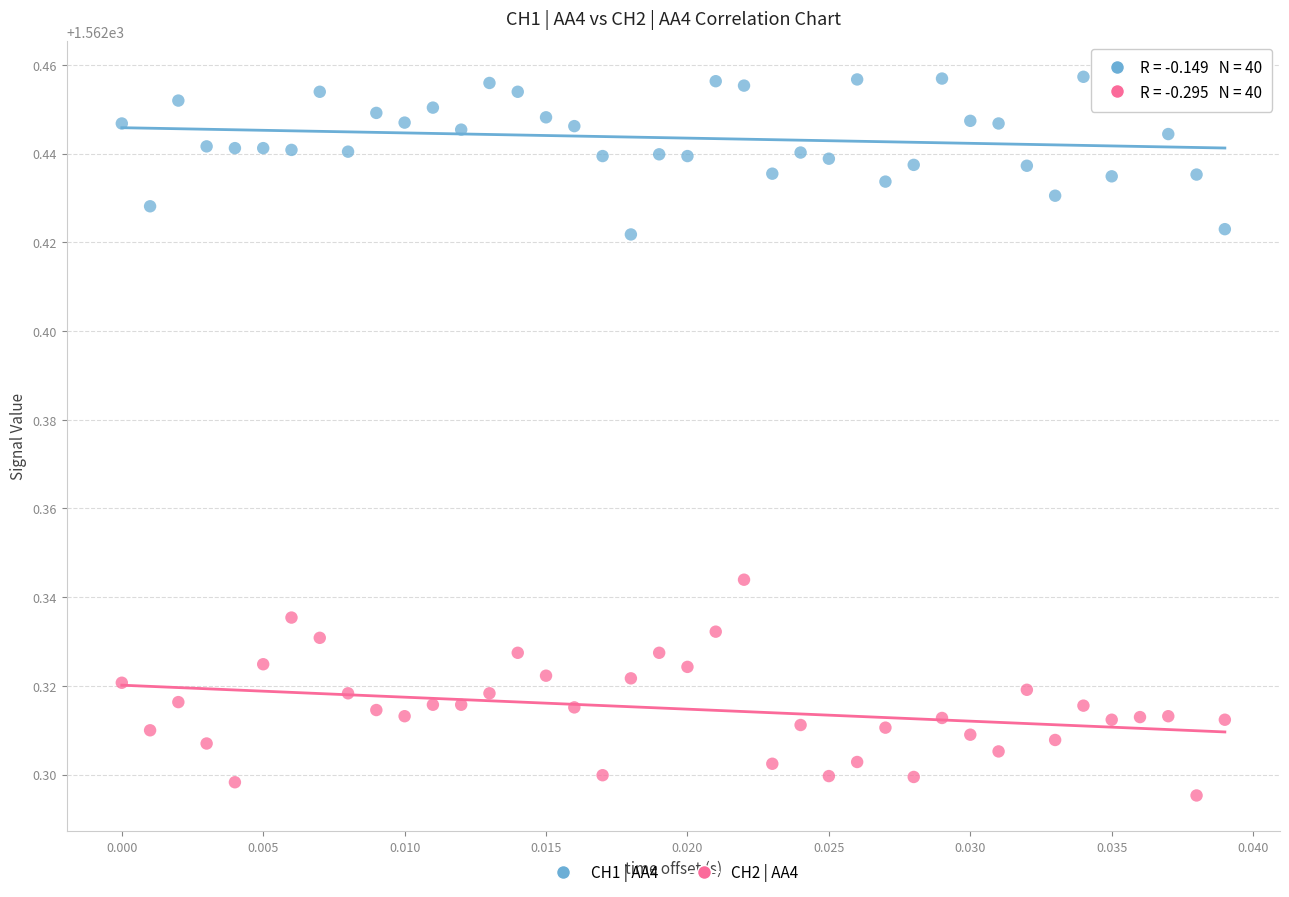

Which series reaches the minimum Y coordinate?

CH2 | AA4